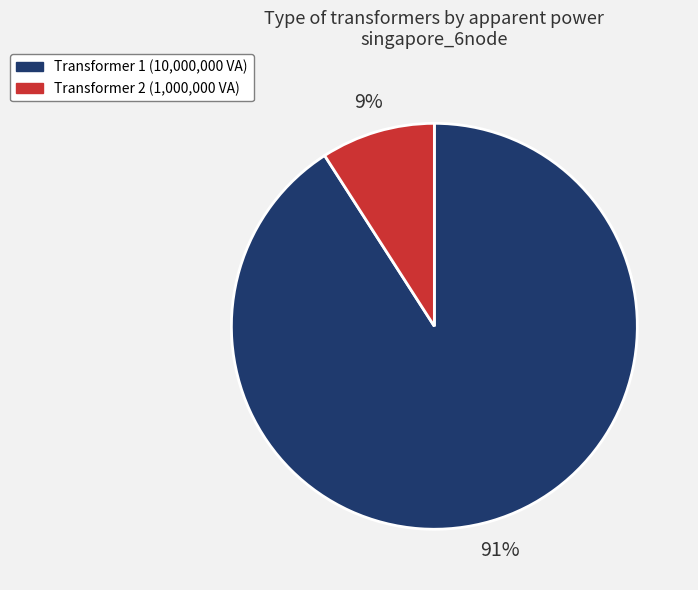

Is there a majority slice in this chart?

Yes